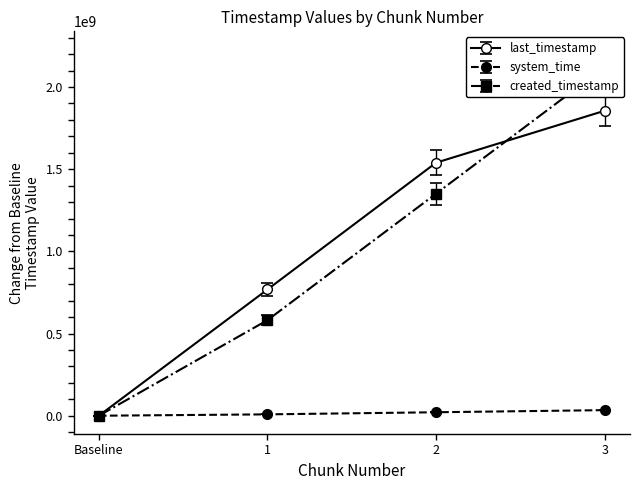

What is the difference between the maximum and minimum values in the created_timestamp series?

2121561490.0